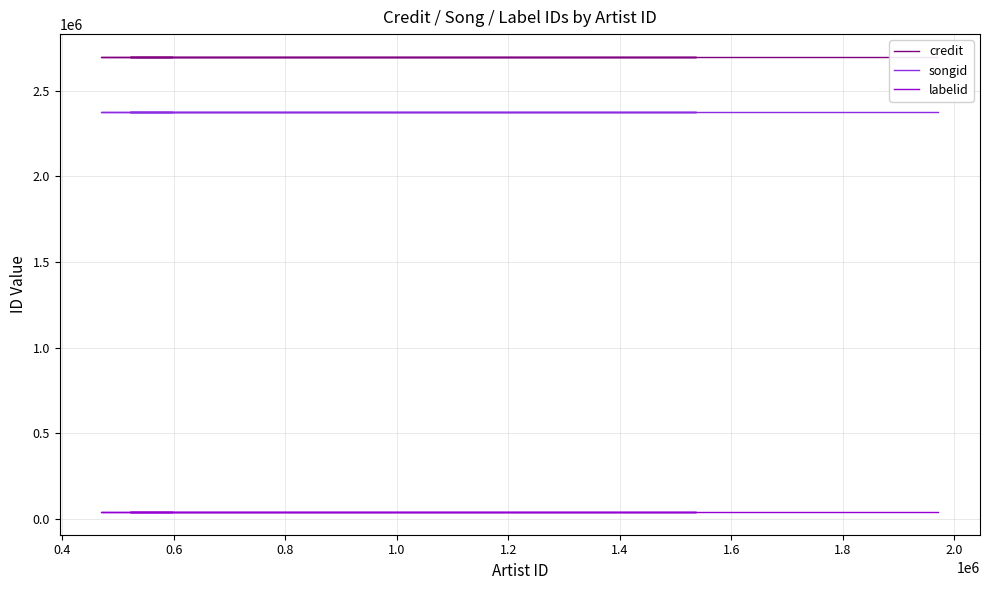

Is it true that labelid equals 40288 at 1.2?

True